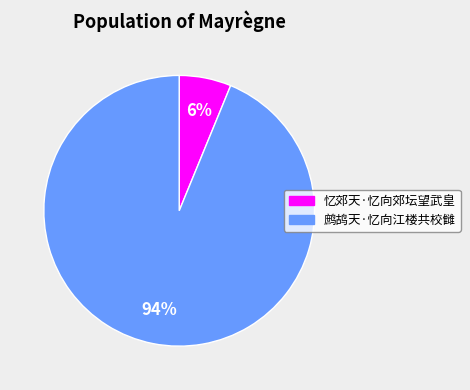

Rank the categories by value from lowest to highest.

忆郊天·忆向郊坛望武皇, 鹧鸪天·忆向江楼共校雠